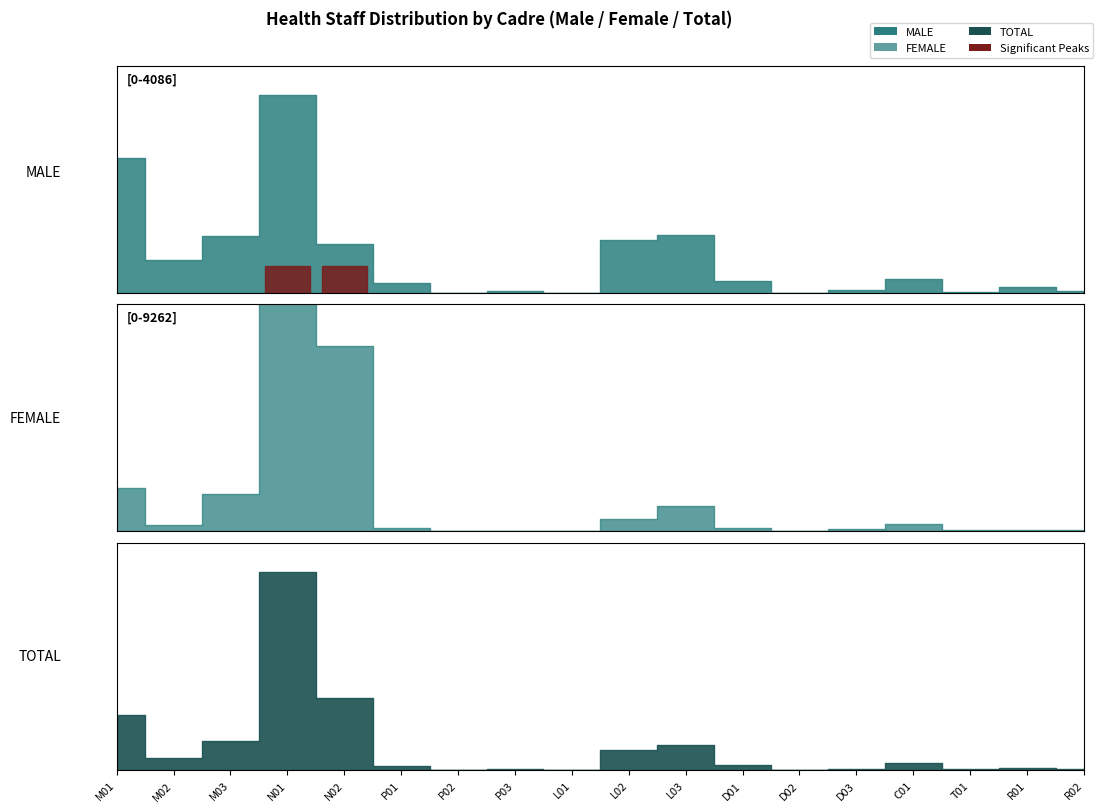

What position from the left is N01?

4